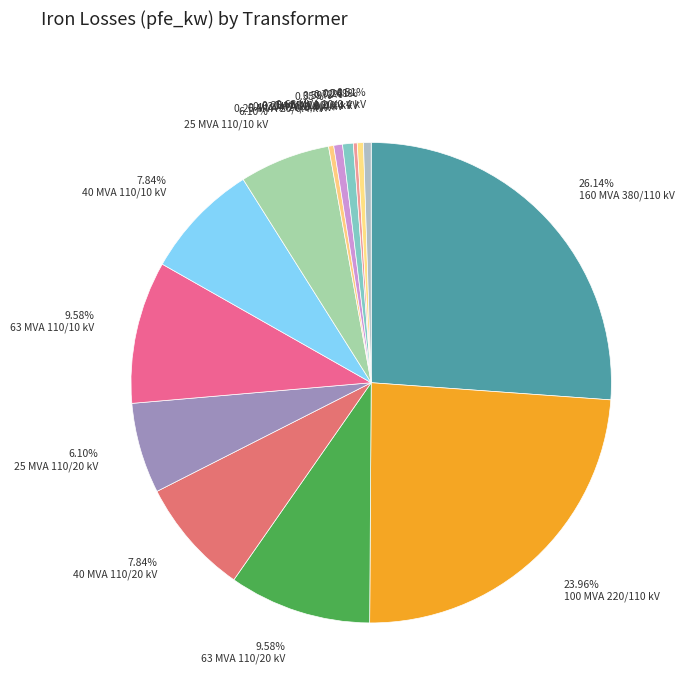

How many segments does this pie chart have?

14